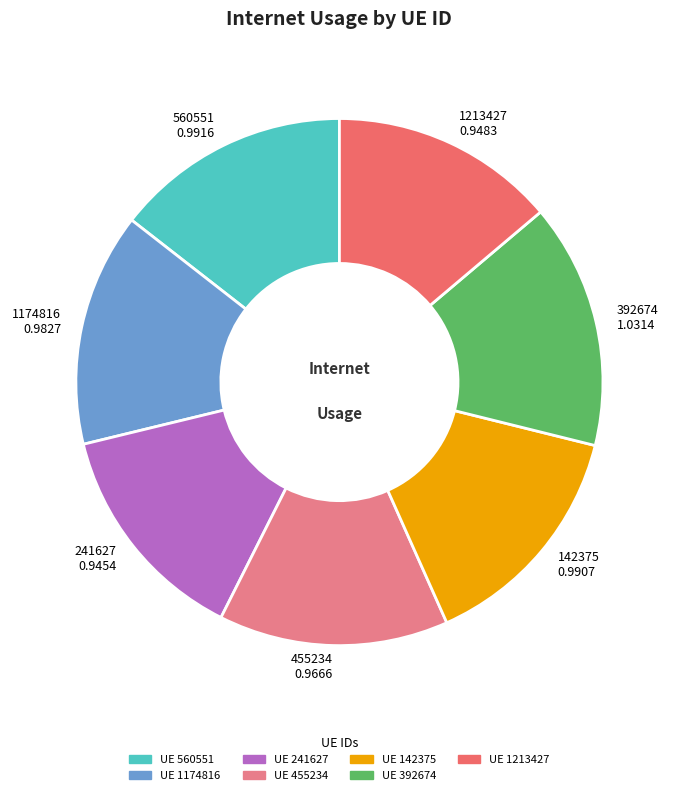

Is there a majority slice in this chart?

No